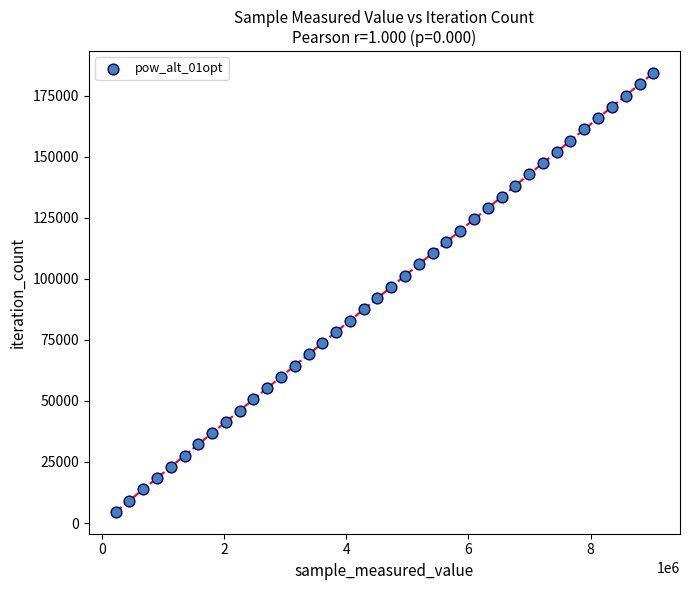

What is the range of Y values (max minus min)?

179556